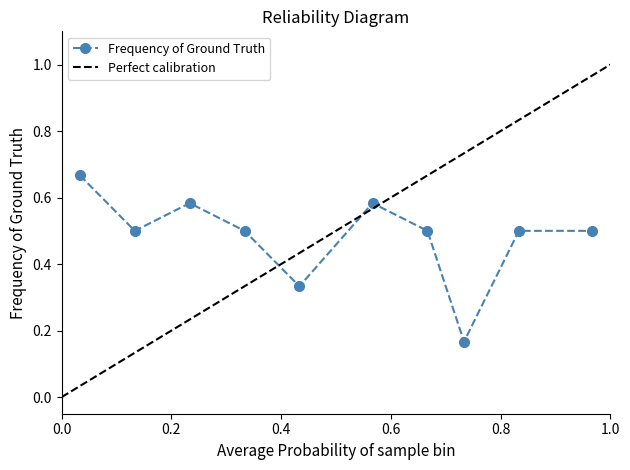

Count the Frequency of Ground Truth values in the range 0 to 1.

10